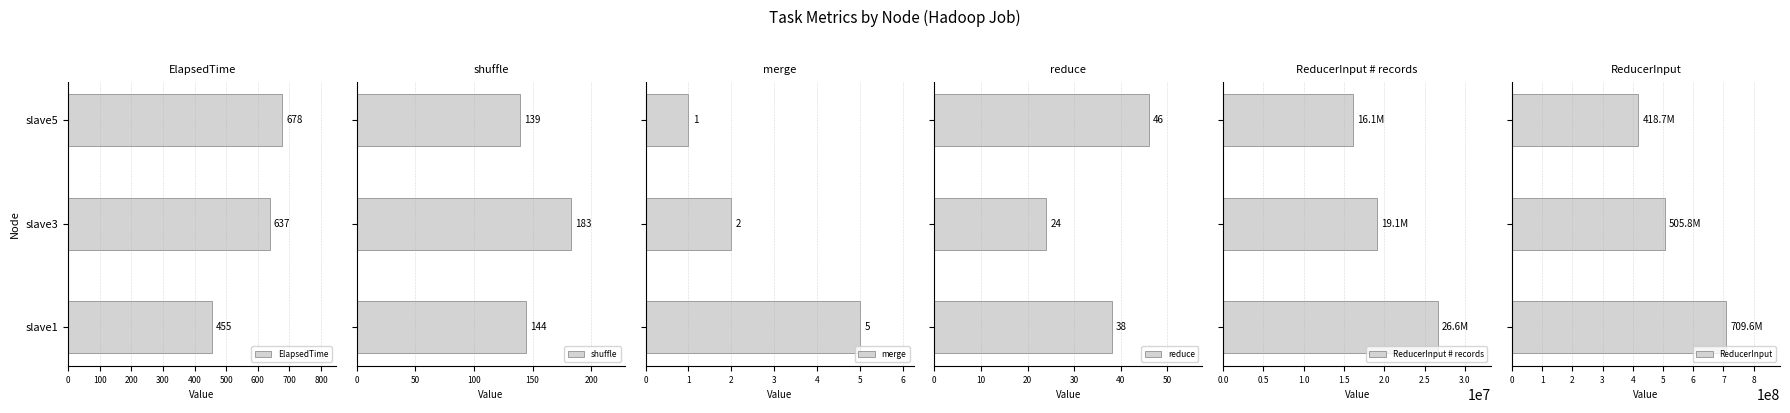

What is the sum of all ElapsedTime values?

1770